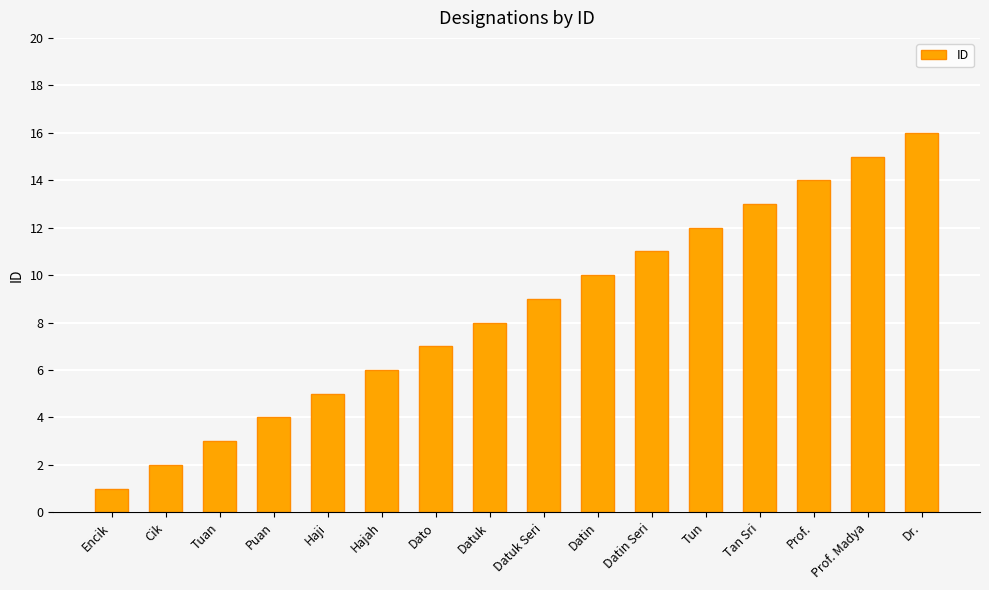

Which has a higher value, Datuk Seri or Prof.?

Prof.